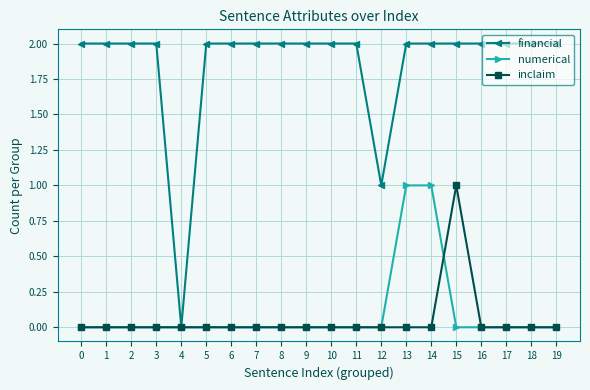

Which series has the largest range (max minus min)?

financial